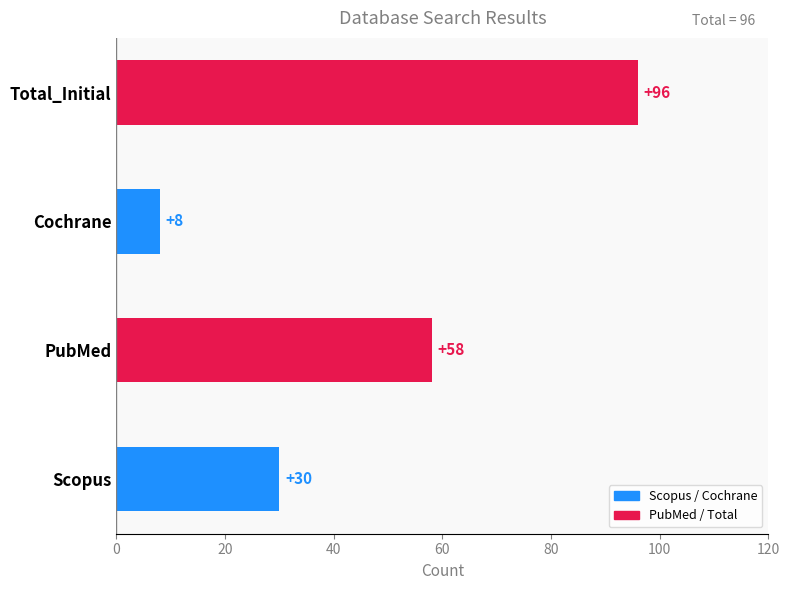

How many data points are less than 58?

2